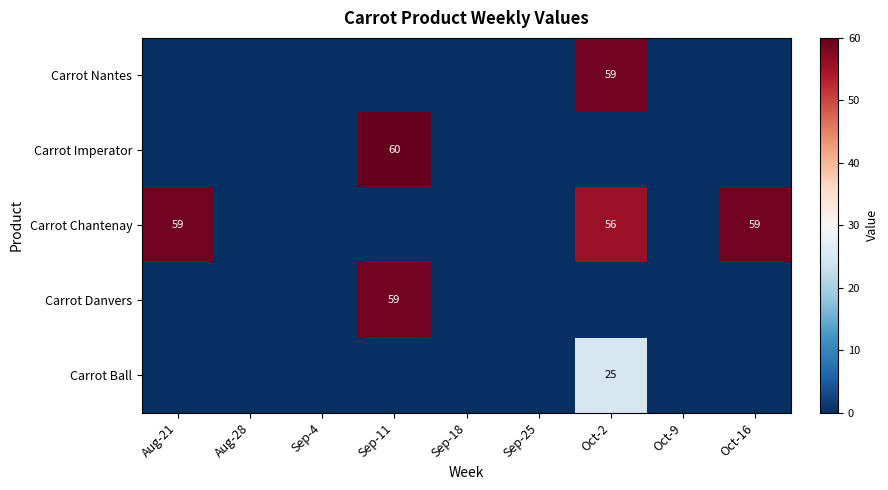

The Carrot Nantes series shows 59 at Oct-2. True or false?

True